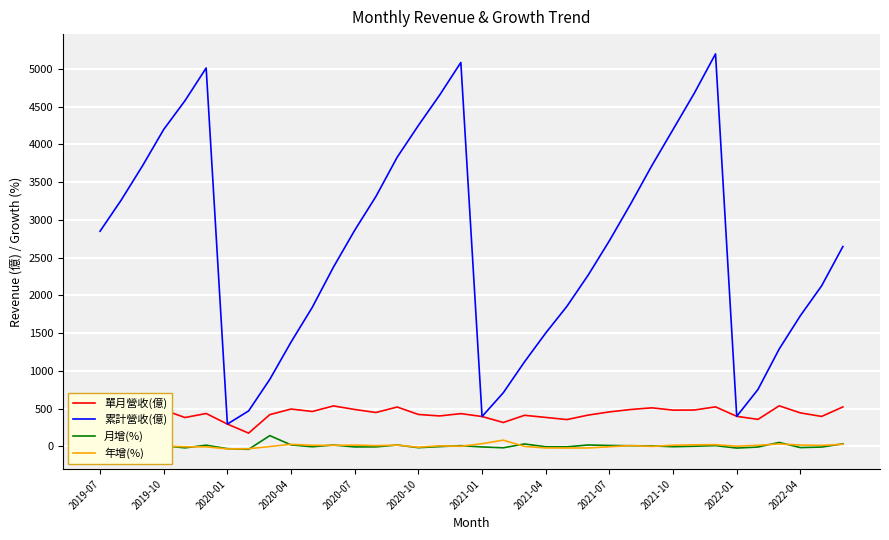

Does the chart have visible grid lines?

Yes